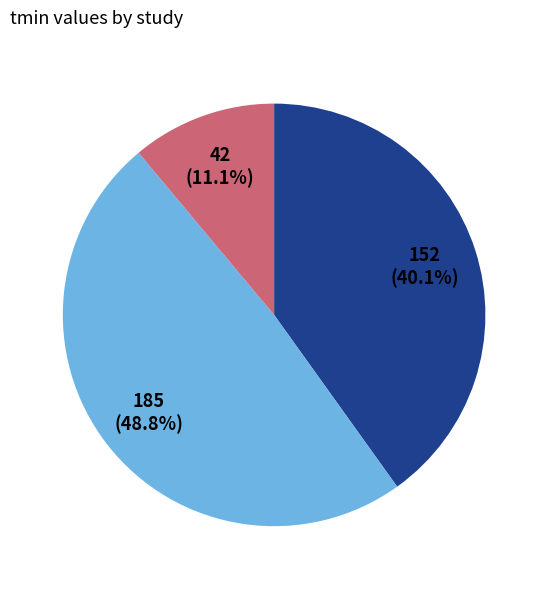

Is there a majority slice in this chart?

No